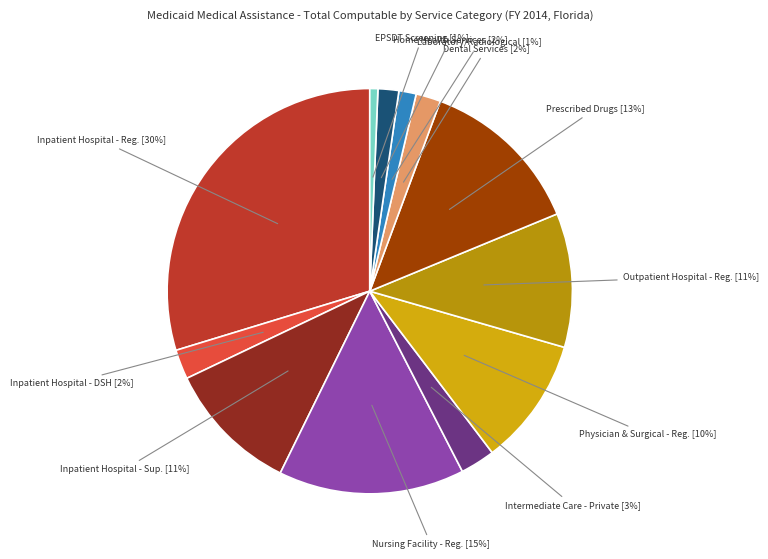

Which has a higher value, EPSDT Screening or Nursing Facility - Reg.?

Nursing Facility - Reg.